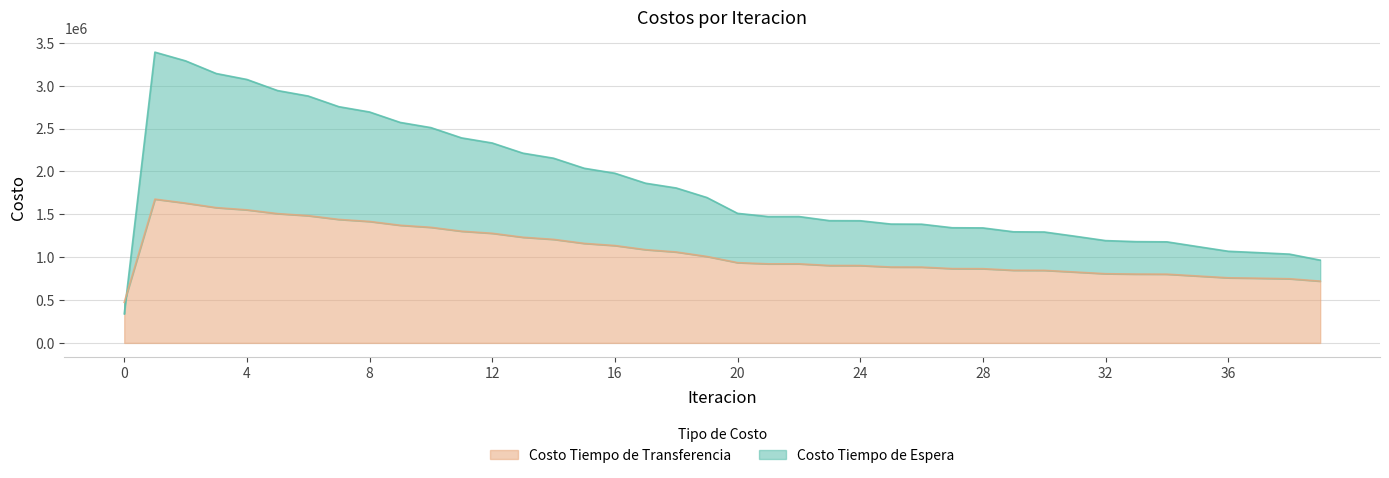

Where is the first local maximum for Costo Tiempo de Espera?

1